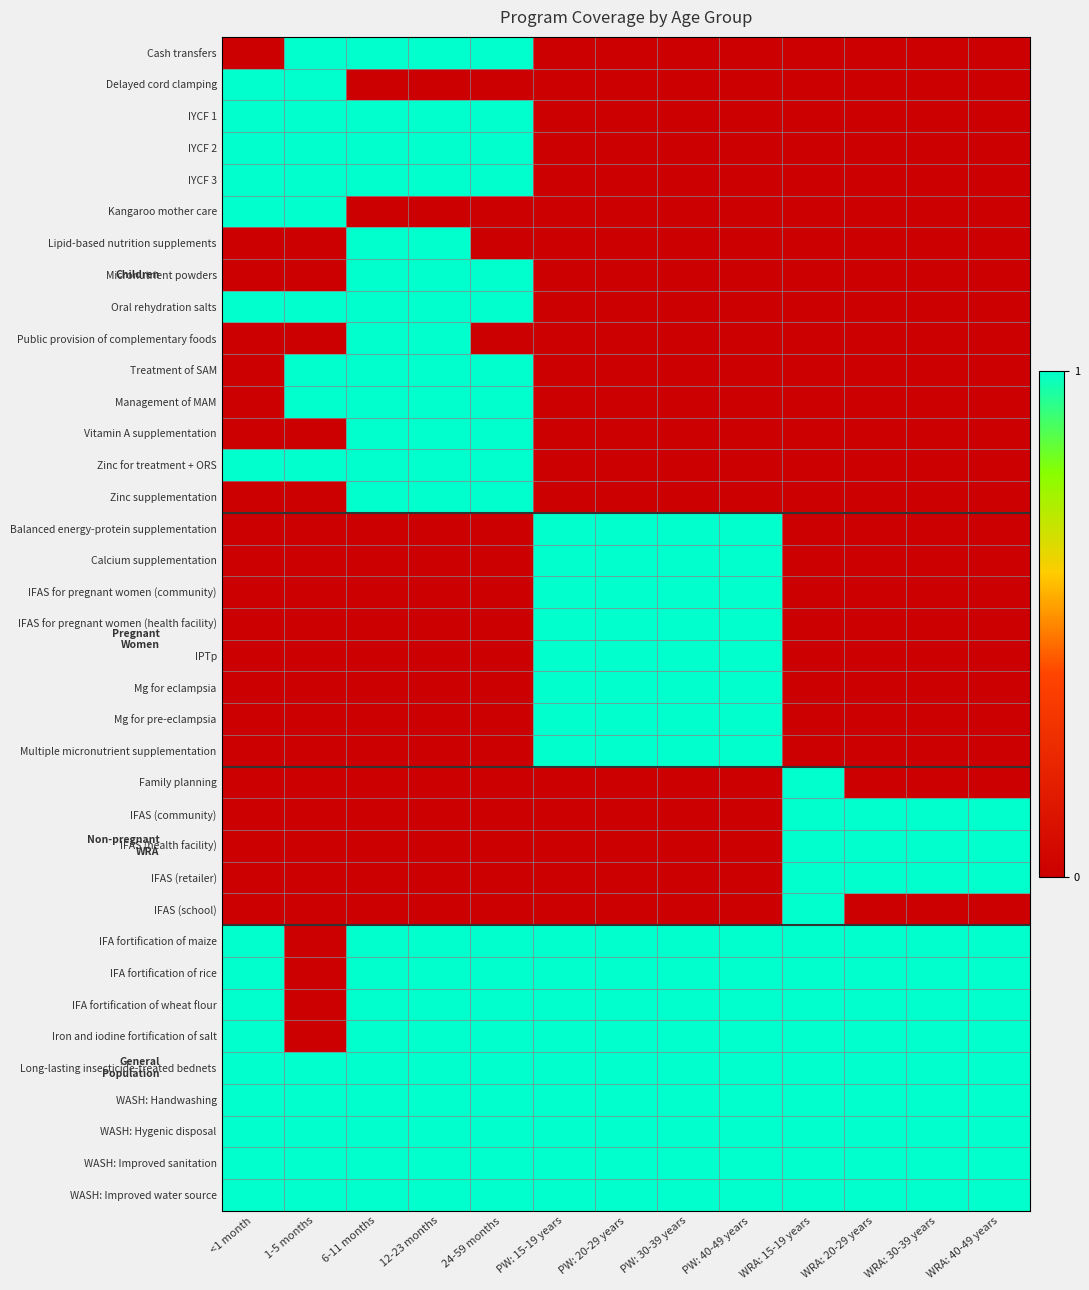

List the series in order of their peak value, highest first.

Cash transfers, Delayed cord clamping, IYCF 1, IYCF 2, IYCF 3, Kangaroo mother care, Lipid-based nutrition supplements, Micronutrient powders, Oral rehydration salts, Public provision of complementary foods, Treatment of SAM, Management of MAM, Vitamin A supplementation, Zinc for treatment + ORS, Zinc supplementation, Balanced energy-protein supplementation, Calcium supplementation, IFAS for pregnant women (community), IFAS for pregnant women (health facility), IPTp, Mg for eclampsia, Mg for pre-eclampsia, Multiple micronutrient supplementation, Family planning, IFAS (community), IFAS (health facility), IFAS (retailer), IFAS (school), IFA fortification of maize, IFA fortification of rice, IFA fortification of wheat flour, Iron and iodine fortification of salt, Long-lasting insecticide-treated bednets, WASH: Handwashing, WASH: Hygenic disposal, WASH: Improved sanitation, WASH: Improved water source